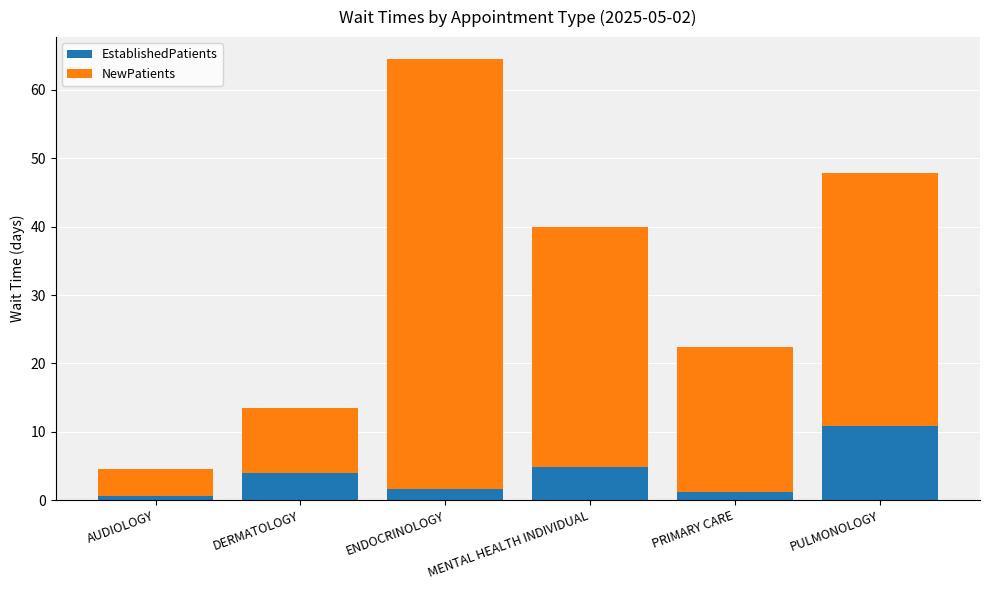

What is the highest value of the EstablishedPatients series?

10.8